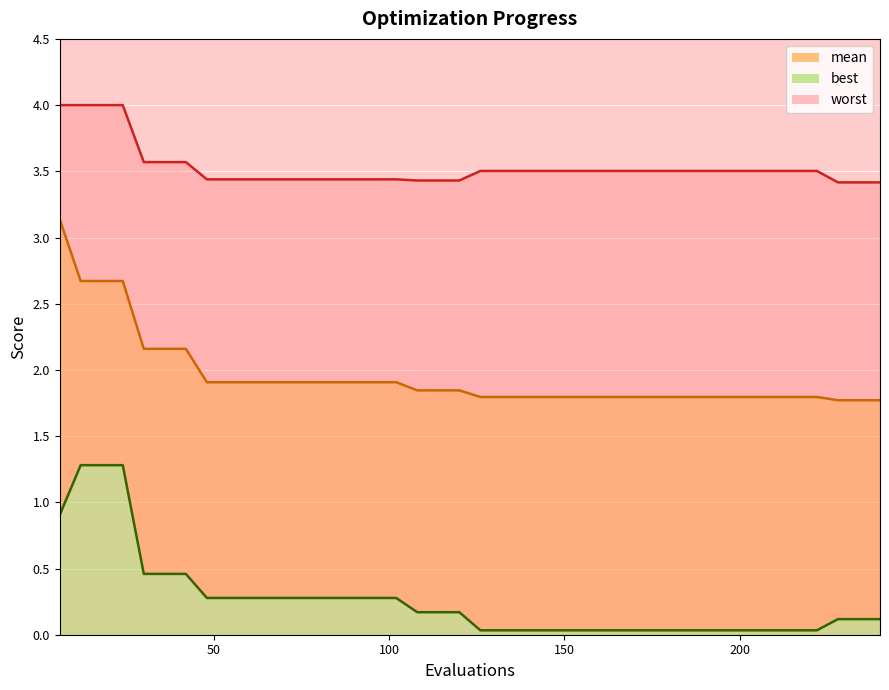

Reading right to left, list all the values displayed in this chart.

mean: 240=1.8	234=1.8	228=1.8	222=1.8	216=1.8	210=1.8	204=1.8	198=1.8	192=1.8	186=1.8	180=1.8	174=1.8	168=1.8	162=1.8	156=1.8	150=1.8	144=1.8	138=1.8	132=1.8	126=1.8	120=1.8	114=1.8	108=1.8	102=1.9	96=1.9	90=1.9	84=1.9	78=1.9	72=1.9	66=1.9	60=1.9	54=1.9	48=1.9	42=2.2	36=2.2	30=2.2	24=2.7	18=2.7	12=2.7	6=3.1
best: 240=0.1	234=0.1	228=0.1	222=0.0	216=0.0	210=0.0	204=0.0	198=0.0	192=0.0	186=0.0	180=0.0	174=0.0	168=0.0	162=0.0	156=0.0	150=0.0	144=0.0	138=0.0	132=0.0	126=0.0	120=0.2	114=0.2	108=0.2	102=0.3	96=0.3	90=0.3	84=0.3	78=0.3	72=0.3	66=0.3	60=0.3	54=0.3	48=0.3	42=0.5	36=0.5	30=0.5	24=1.3	18=1.3	12=1.3	6=0.9
worst: 240=3.4	234=3.4	228=3.4	222=3.5	216=3.5	210=3.5	204=3.5	198=3.5	192=3.5	186=3.5	180=3.5	174=3.5	168=3.5	162=3.5	156=3.5	150=3.5	144=3.5	138=3.5	132=3.5	126=3.5	120=3.4	114=3.4	108=3.4	102=3.4	96=3.4	90=3.4	84=3.4	78=3.4	72=3.4	66=3.4	60=3.4	54=3.4	48=3.4	42=3.6	36=3.6	30=3.6	24=4.0	18=4.0	12=4.0	6=4.0